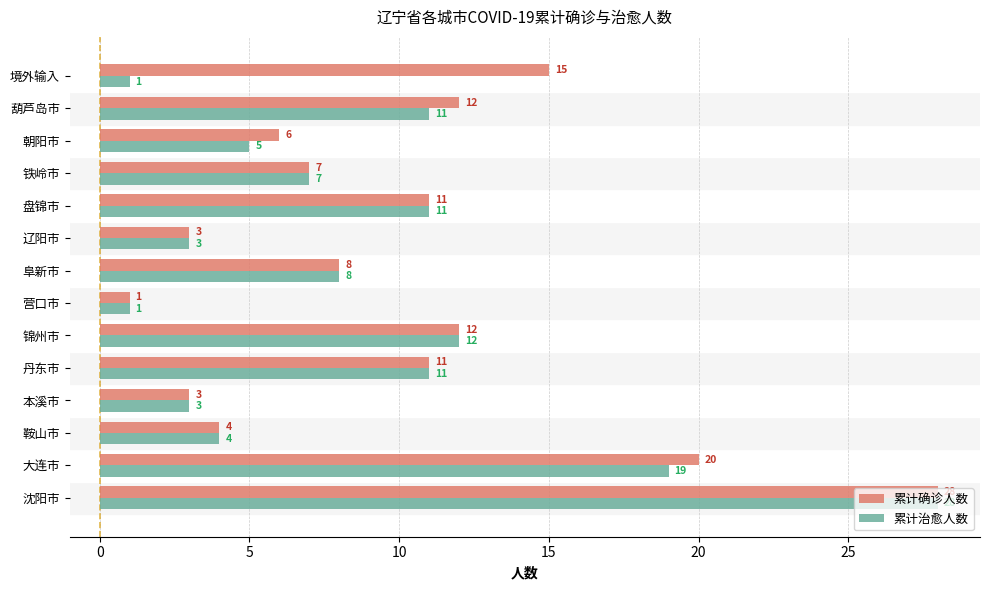

What is the difference between the maximum and second lowest values in the 累计确诊人数 series?

25